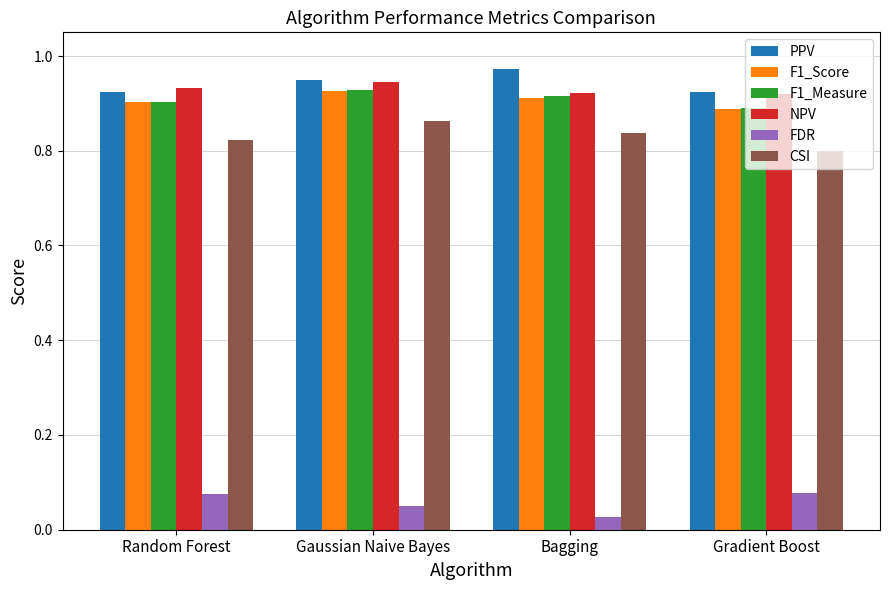

True or false: F1_Score has a value of 0.9 at Gradient Boost.

True